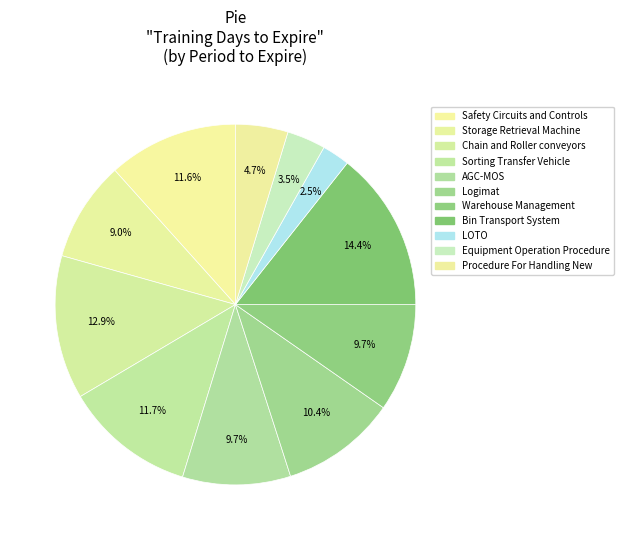

Is it true that Storage Retrieval Machine is 9% of the pie?

True